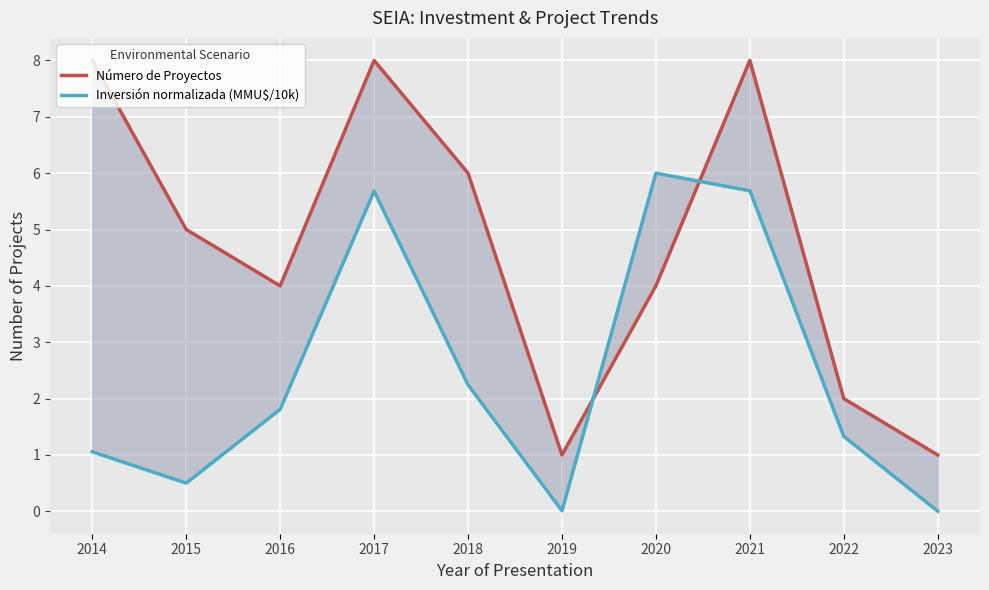

Which label corresponds to the smallest value in the chart?

2023